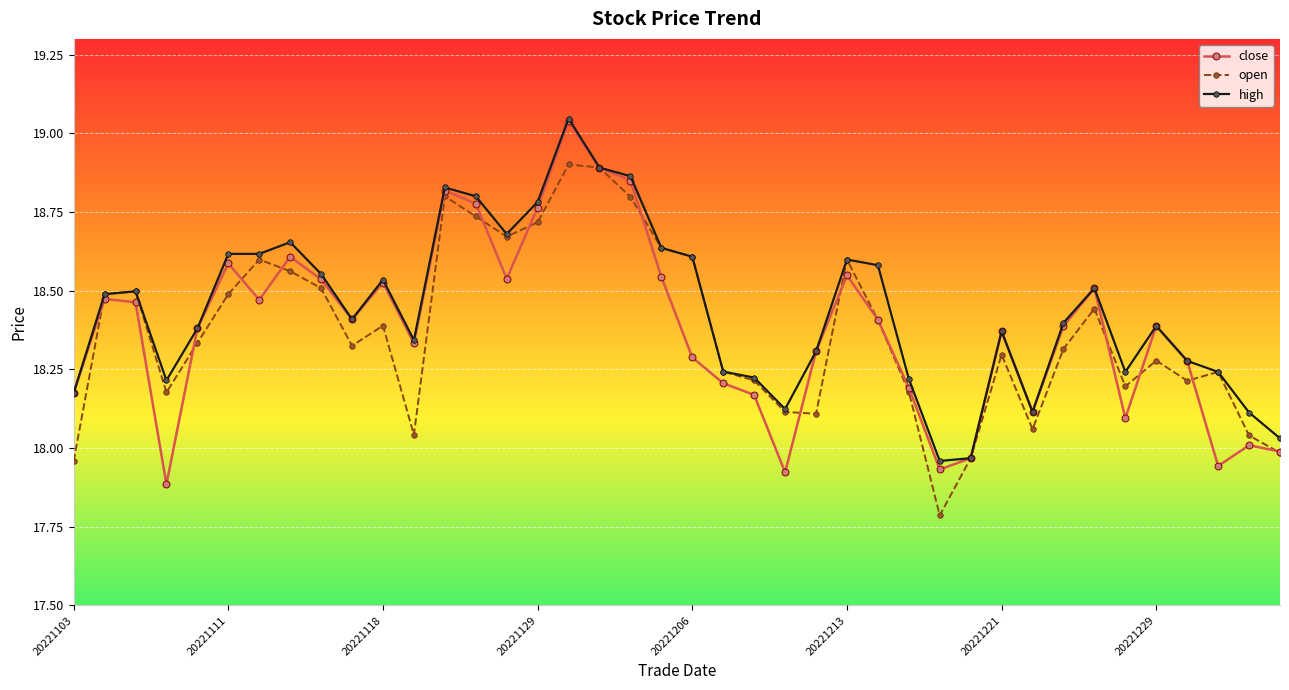

True or false: close has more than 1 interior local peaks.

True